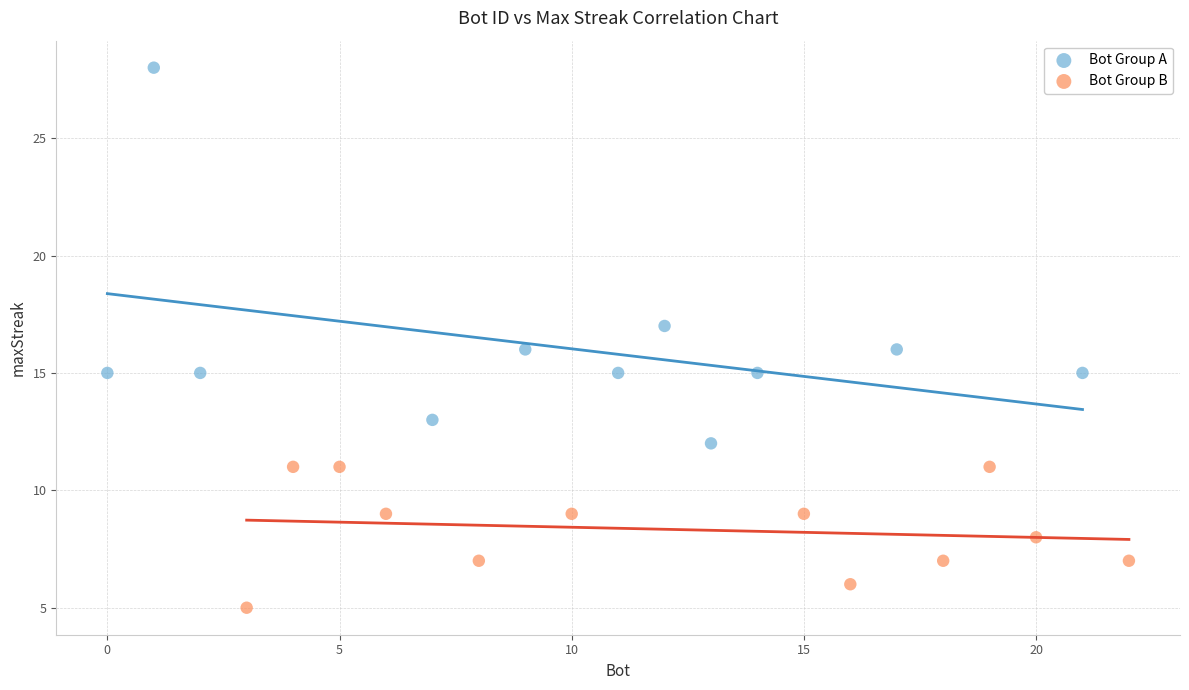

Which series has the largest Y range (max minus min)?

Bot Group A